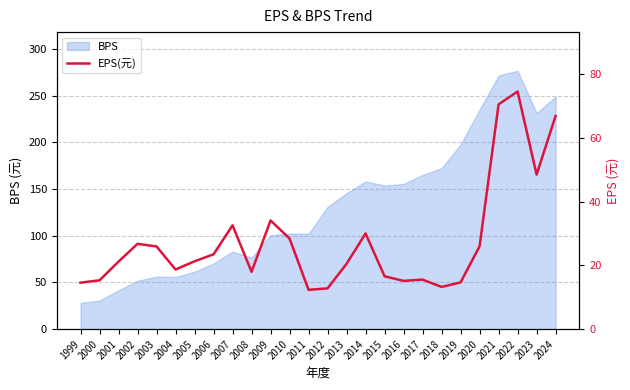

The chart shows a value of 23.1 at 2018. True or false?

False